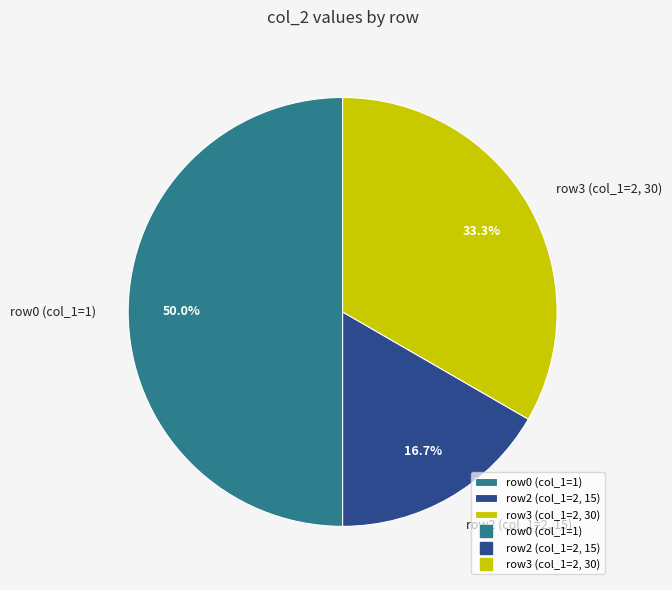

Is the sum of row2 (col_1=2, 15) and row0 (col_1=1) greater than half?

Yes